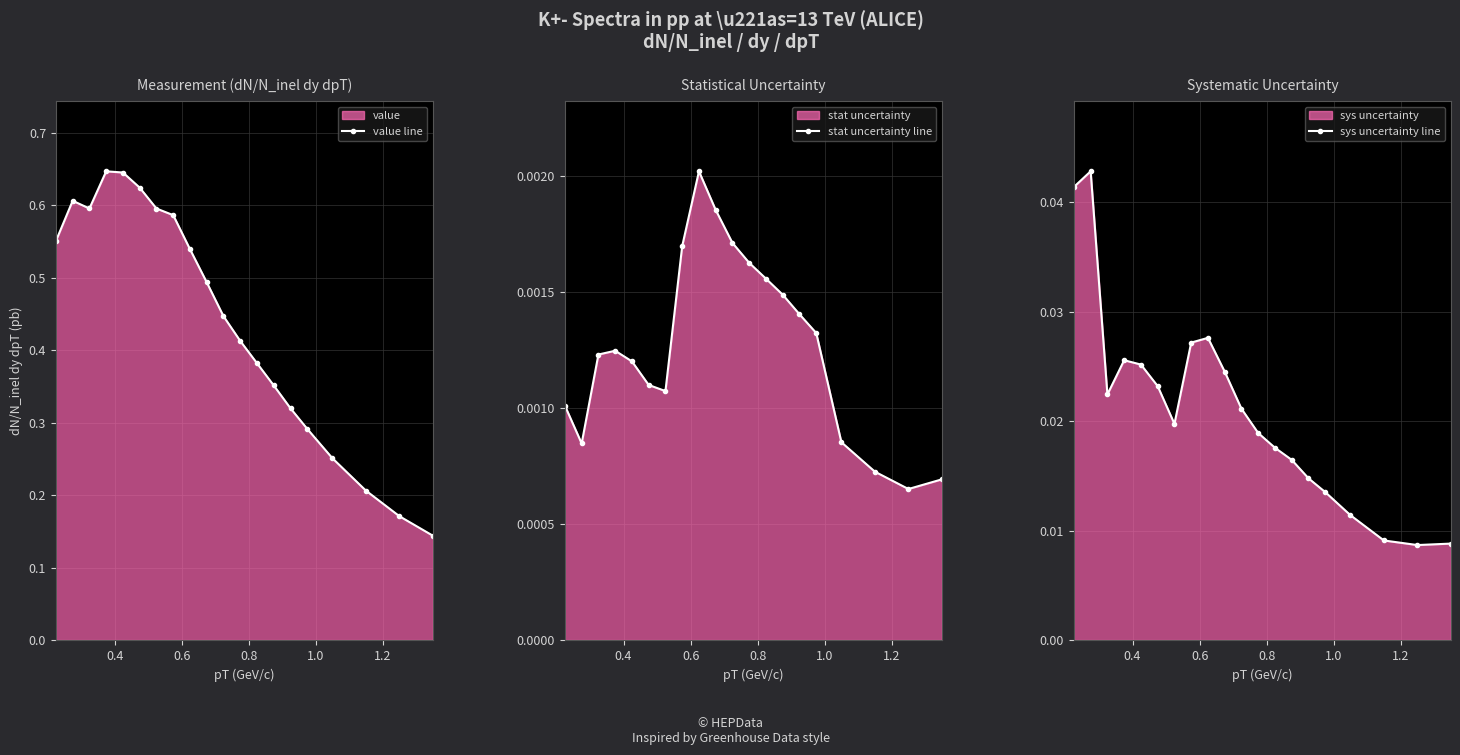

Count the number of categories in the chart.

20